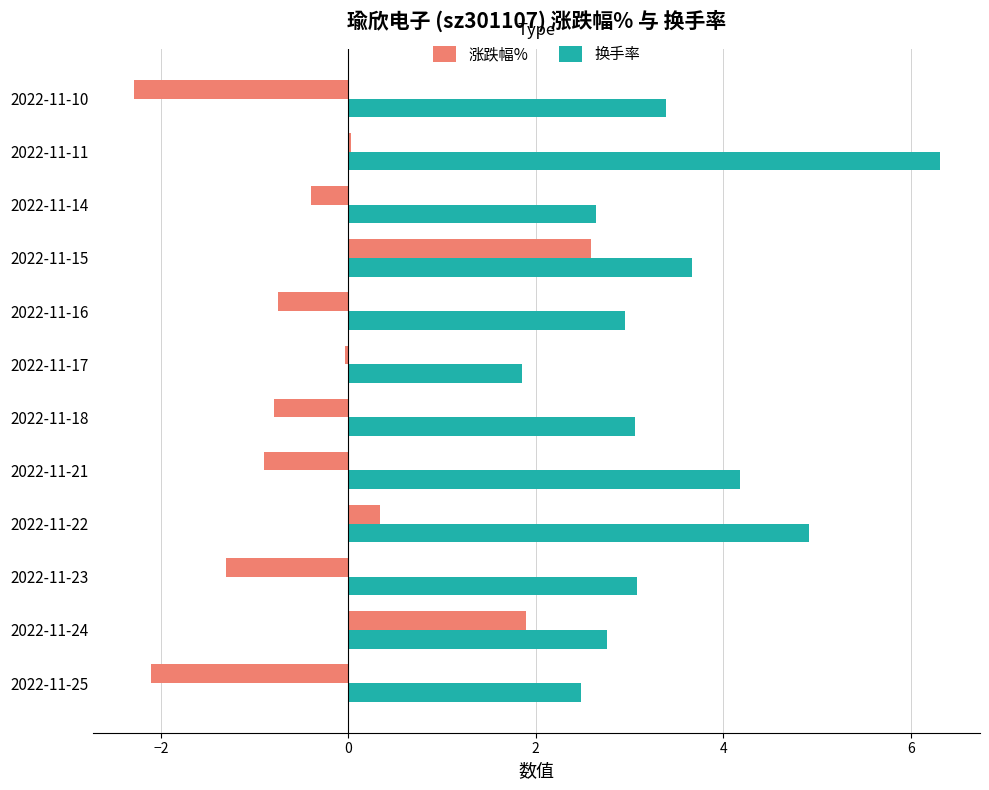

Which category has the lowest value in the 涨跌幅% series?

2022-11-10